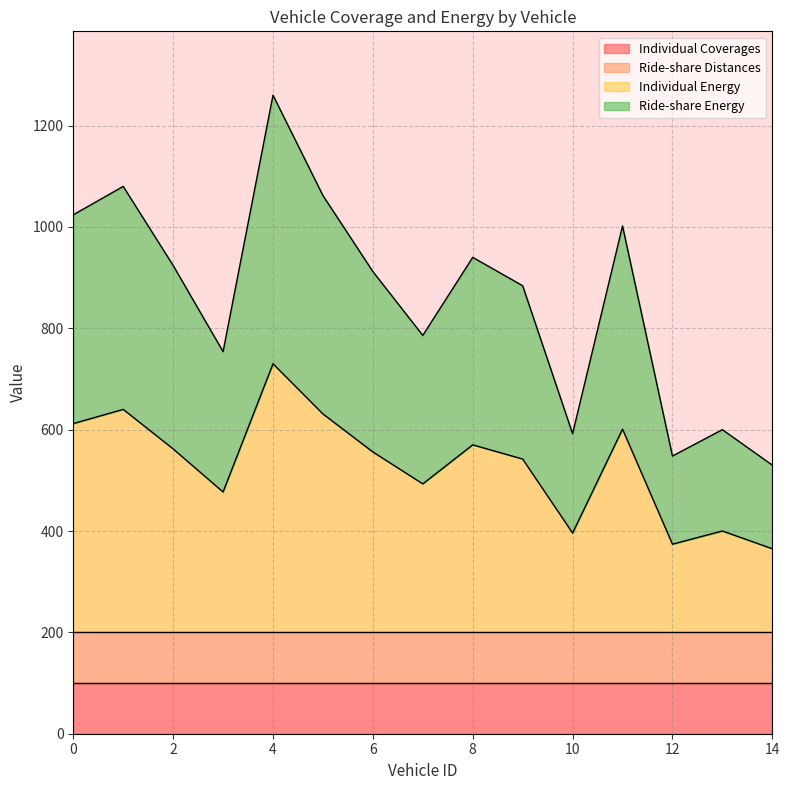

In Ride-share Energy, how many points are higher than both neighbors (excluding endpoints)?

5